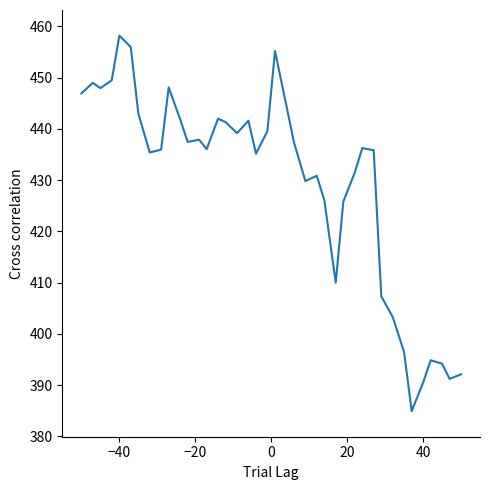

What is the greatest value displayed?

458.2